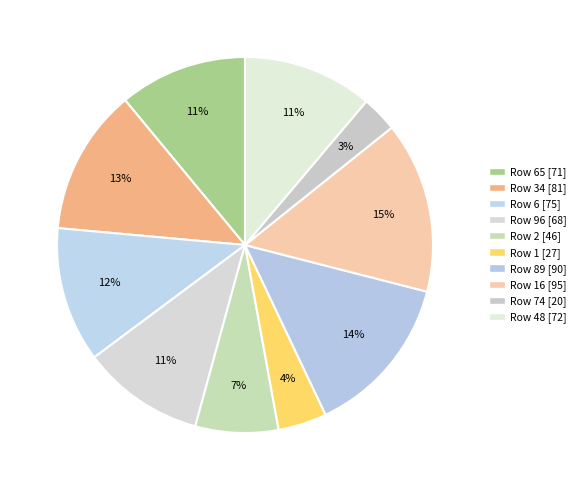

Count the number of slices in the pie.

10